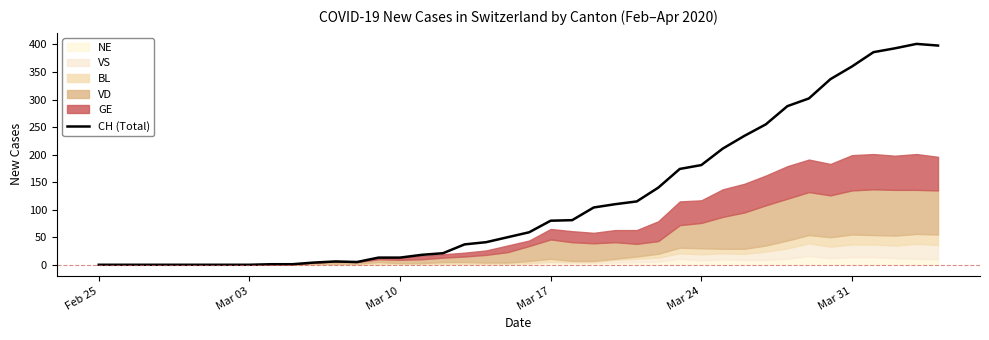

True or false: CH (Total) has a value of 162 at Mar 31.

False